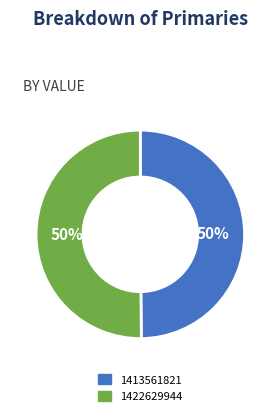

True or false: 1413561821 accounts for 38% of the total.

False